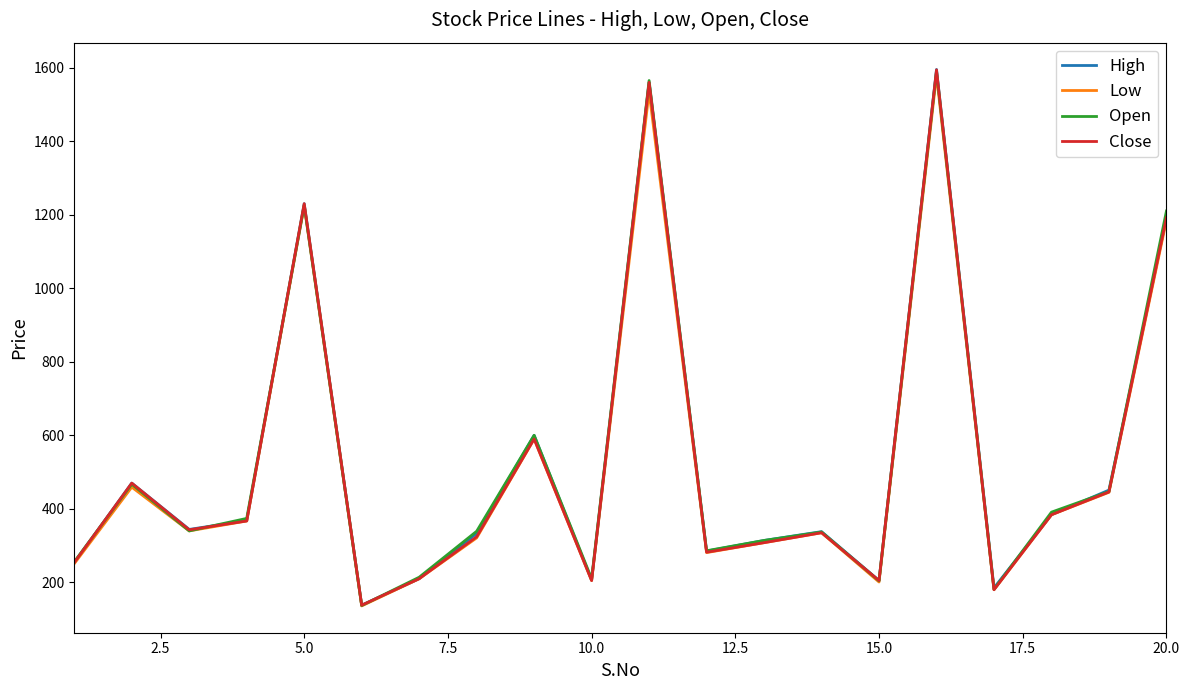

What is the maximum value for High?

1595